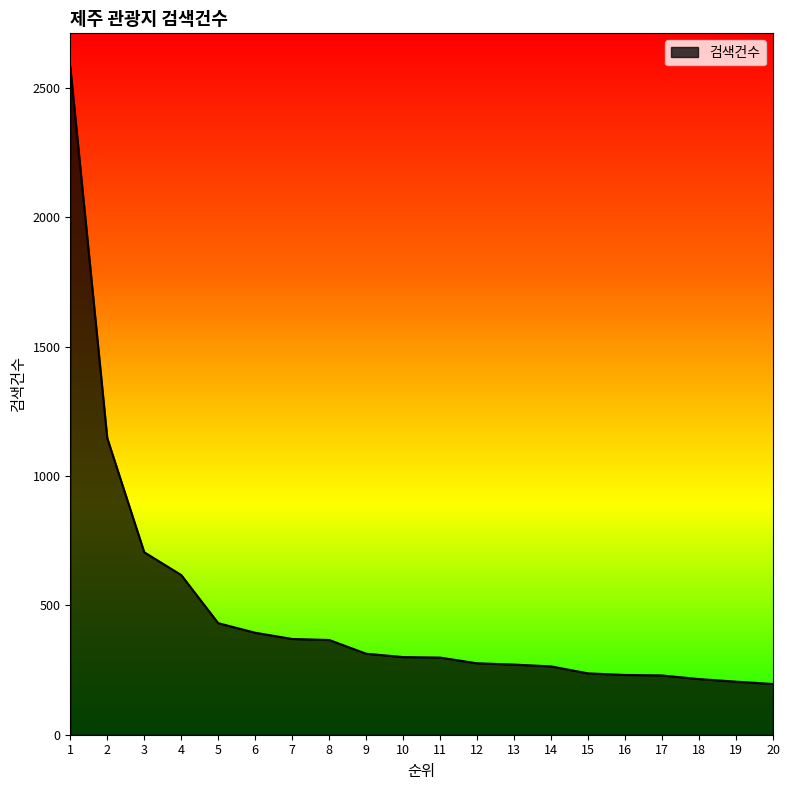

What is the difference between the values at 1 and 10?

2281